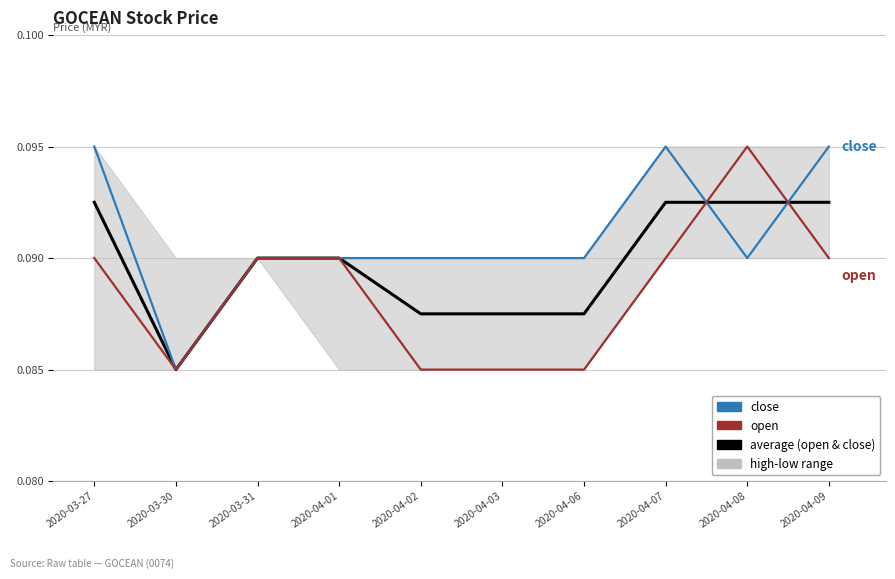

The value of close at 2020-04-07 is 0.2. True or false?

False